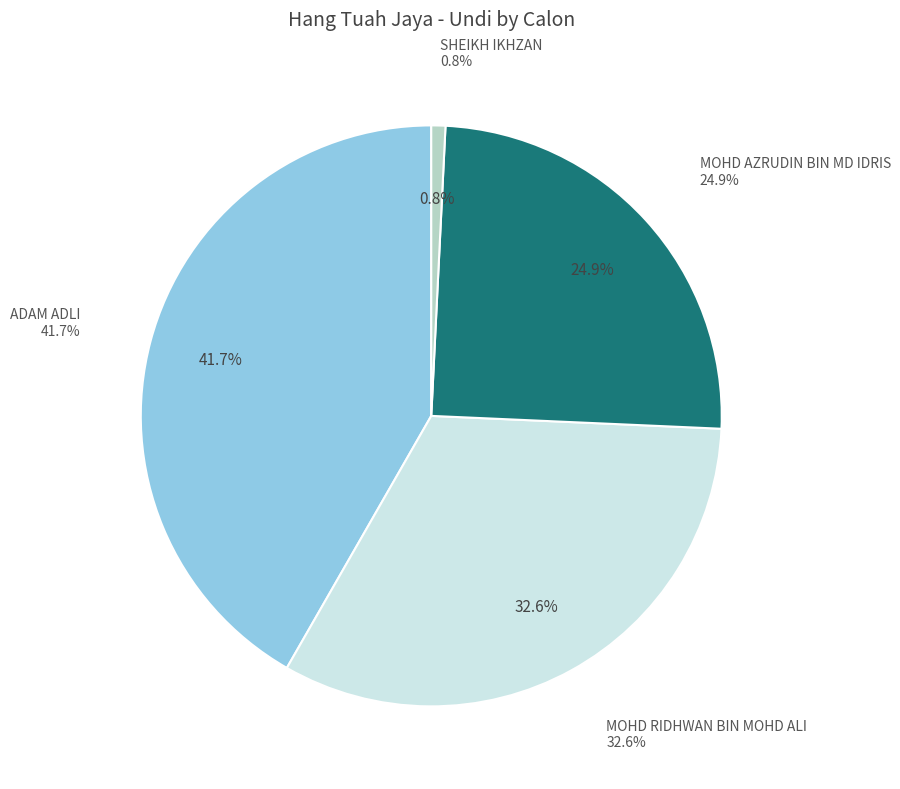

To the nearest percent, what percentage of the pie is ADAM ADLI?

42%